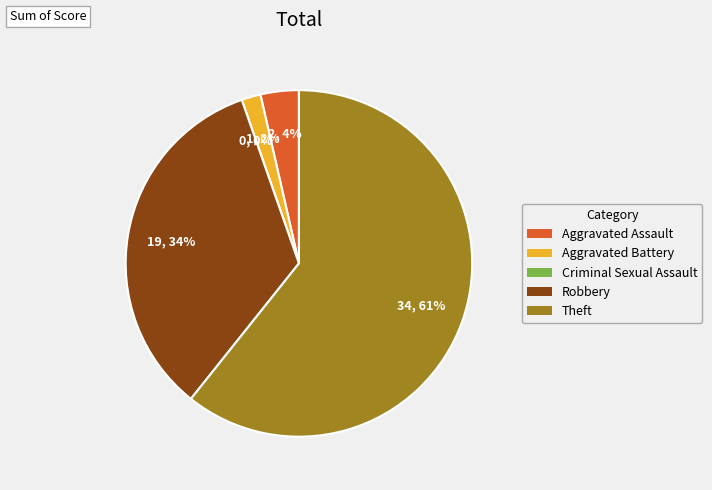

To the nearest percent, what is the difference between the Aggravated Battery and Theft slice percentages?

59%